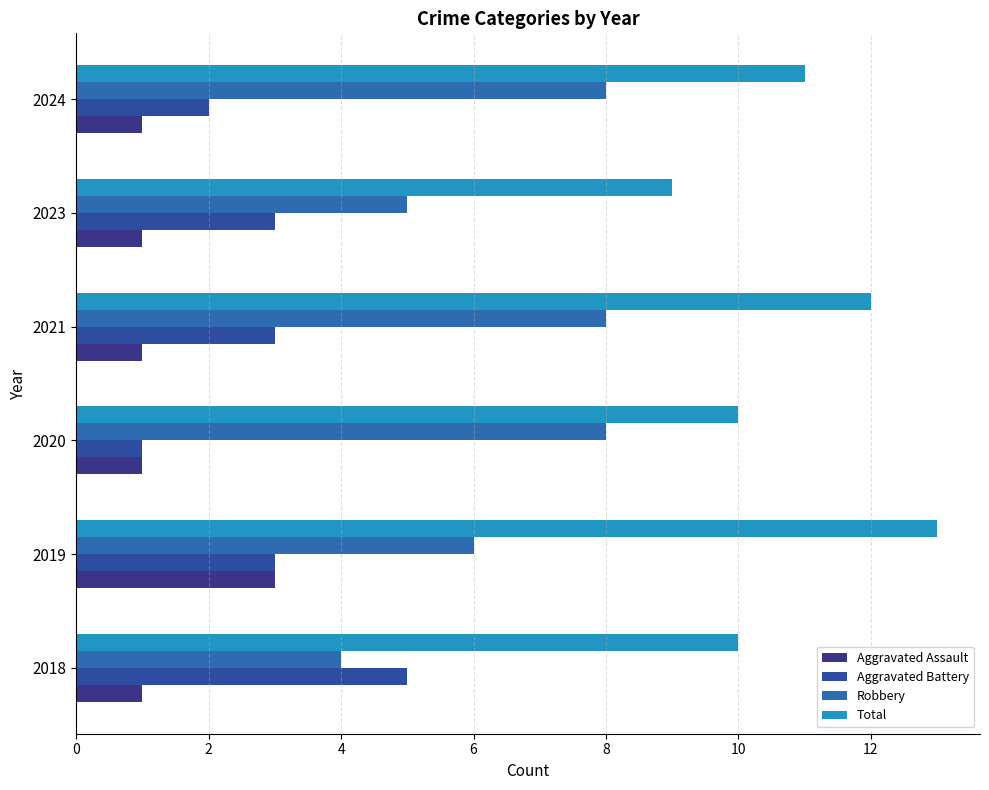

What is the smallest value displayed?

1